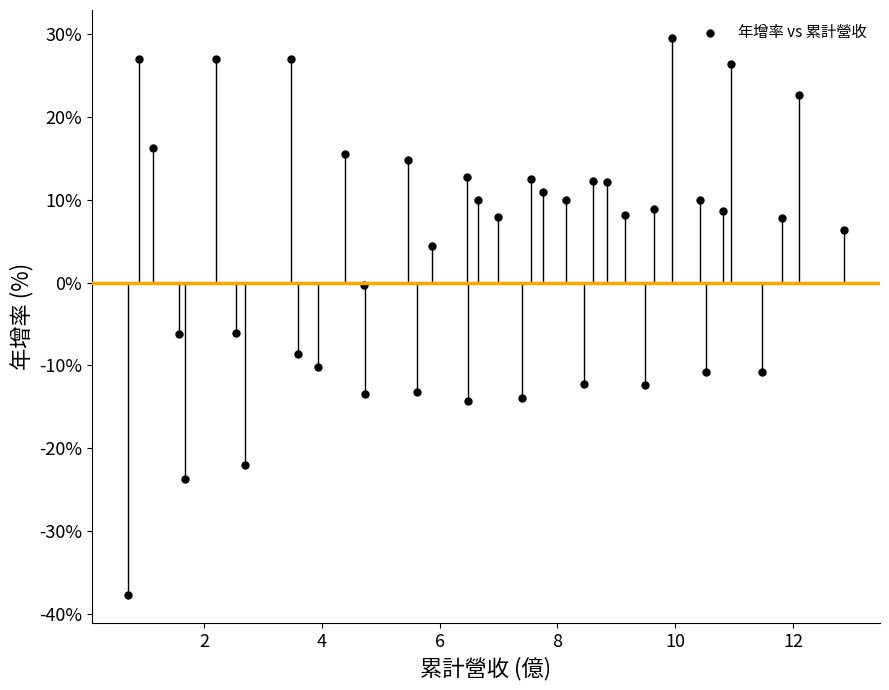

What is the range of Y values (max minus min)?

67.2